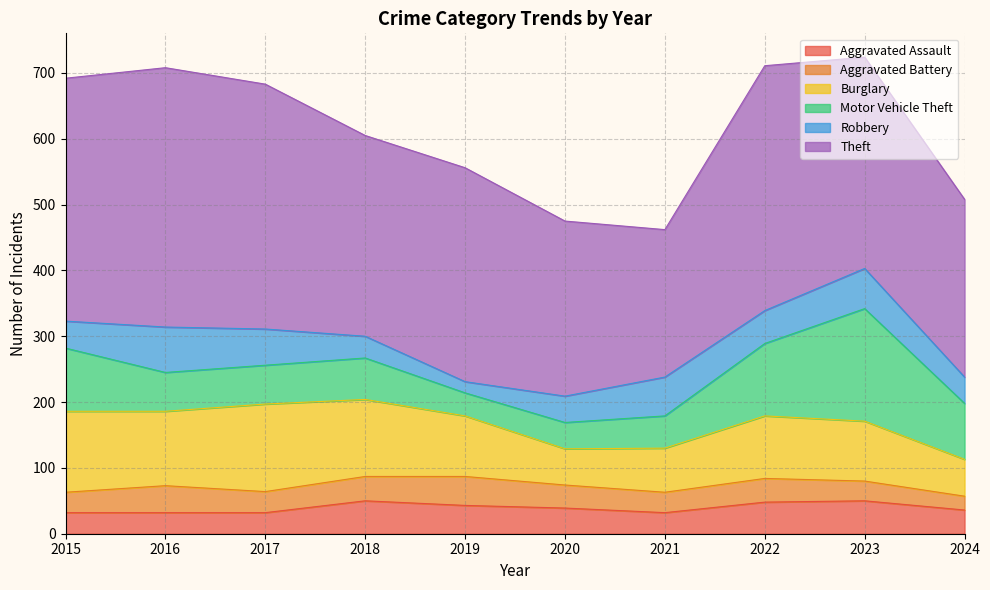

At how many categories does at least one series exceed 235?

9